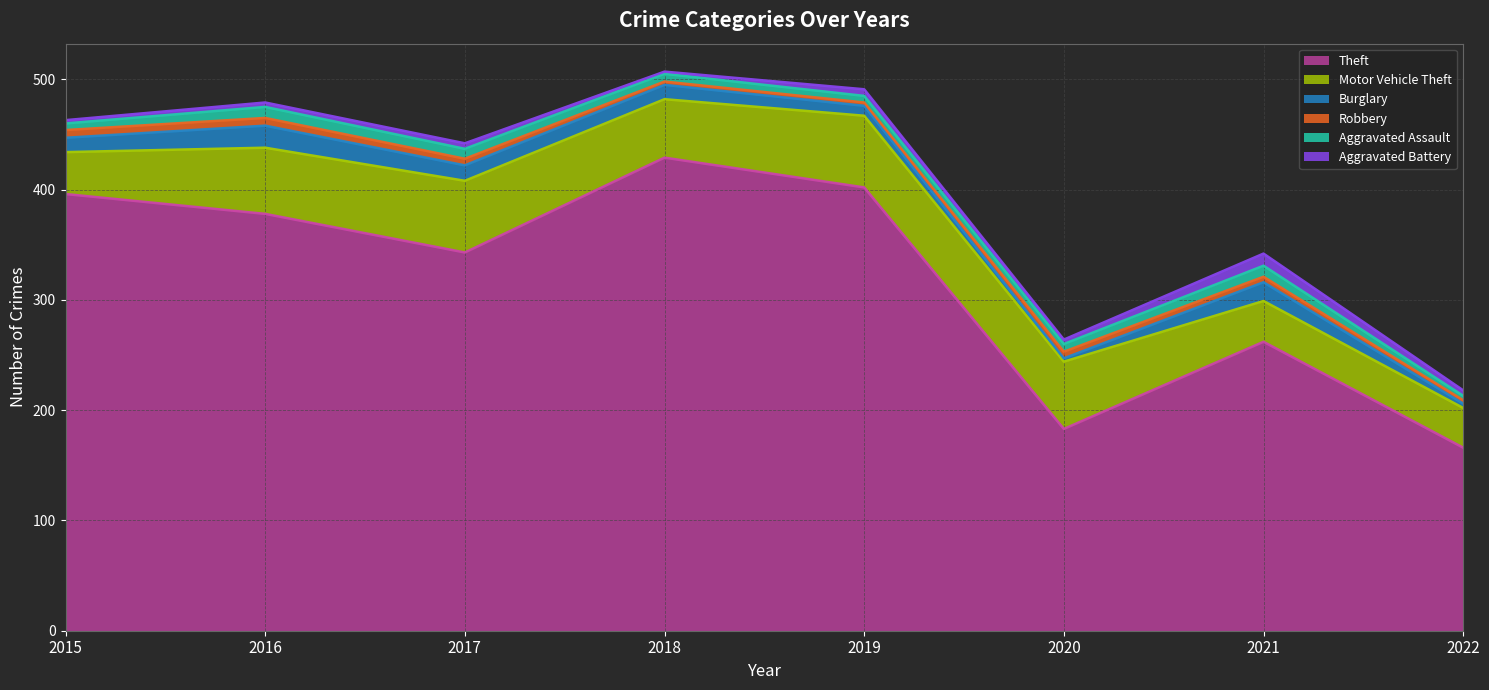

What is the value of the Motor Vehicle Theft point at the 7th from the left?

37